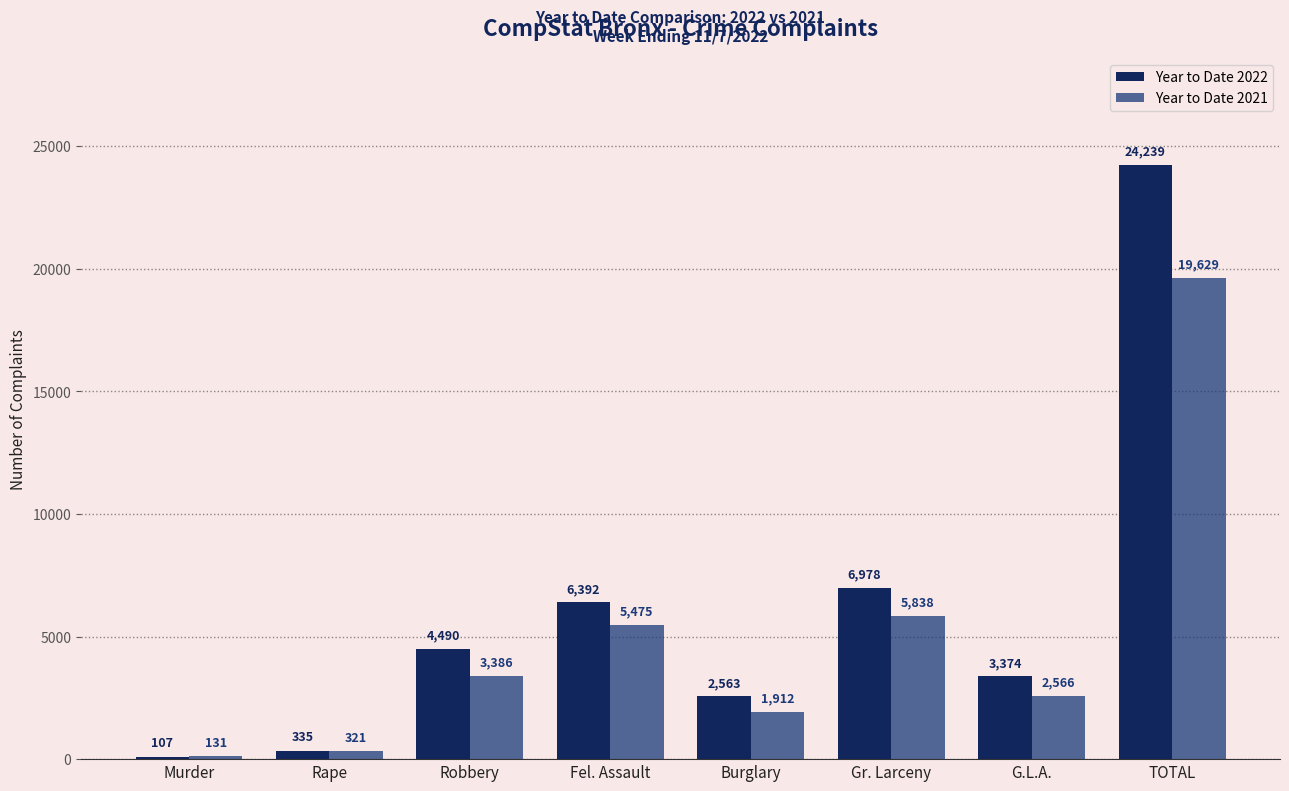

Are the bars horizontal?

No